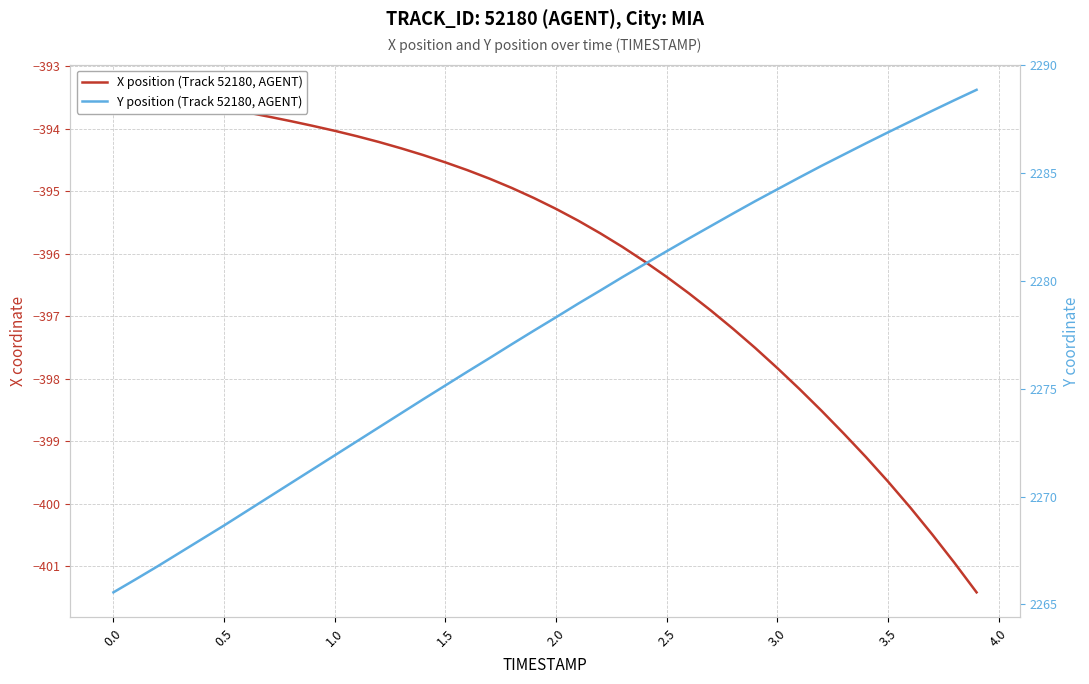

What is the lowest value of the X position (Track 52180, AGENT) series?

-401.4